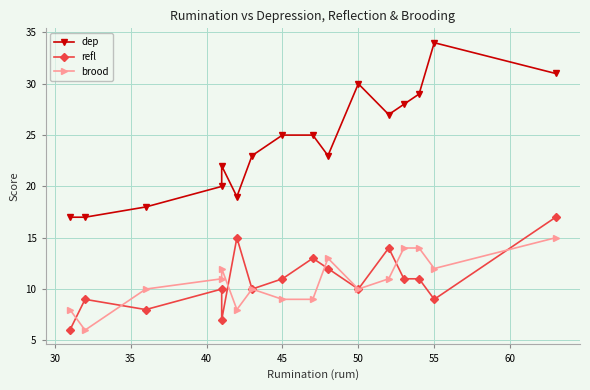

What is the value of the dep point at the 6th from the left?

19